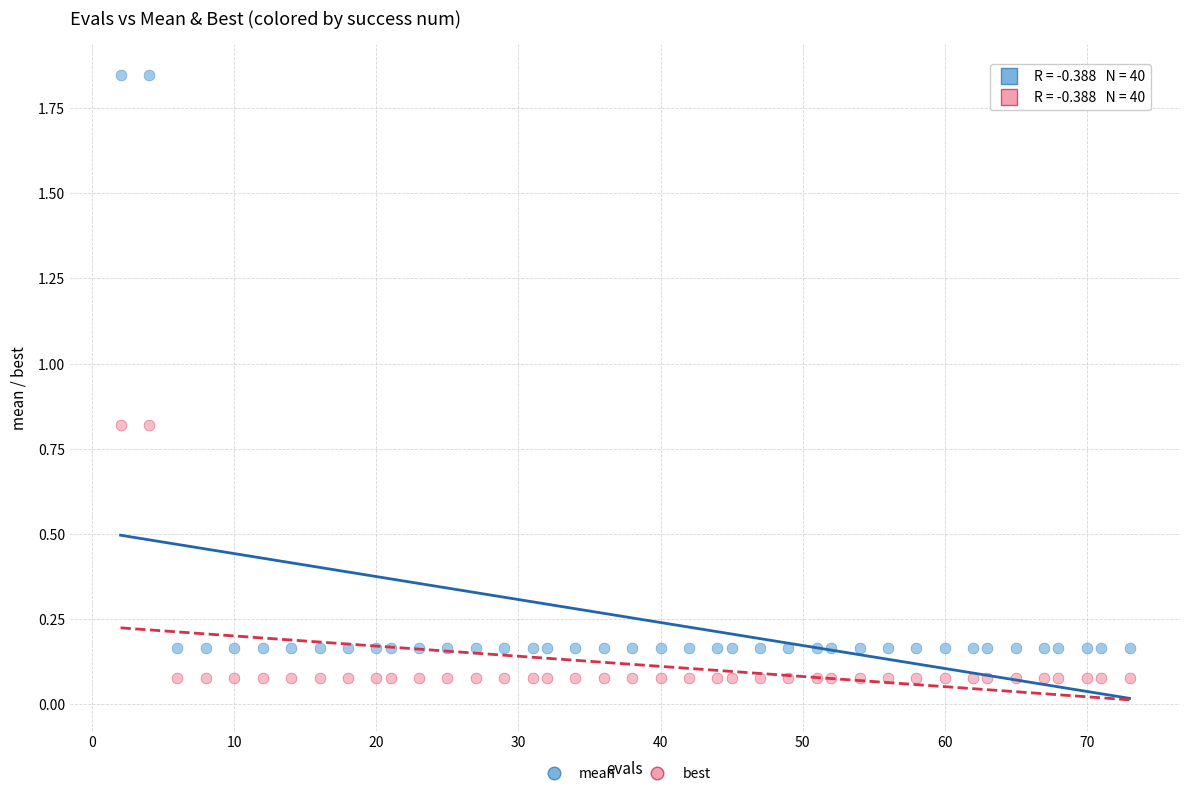

What is the X range (max minus min) for the scatter plot?

71.0